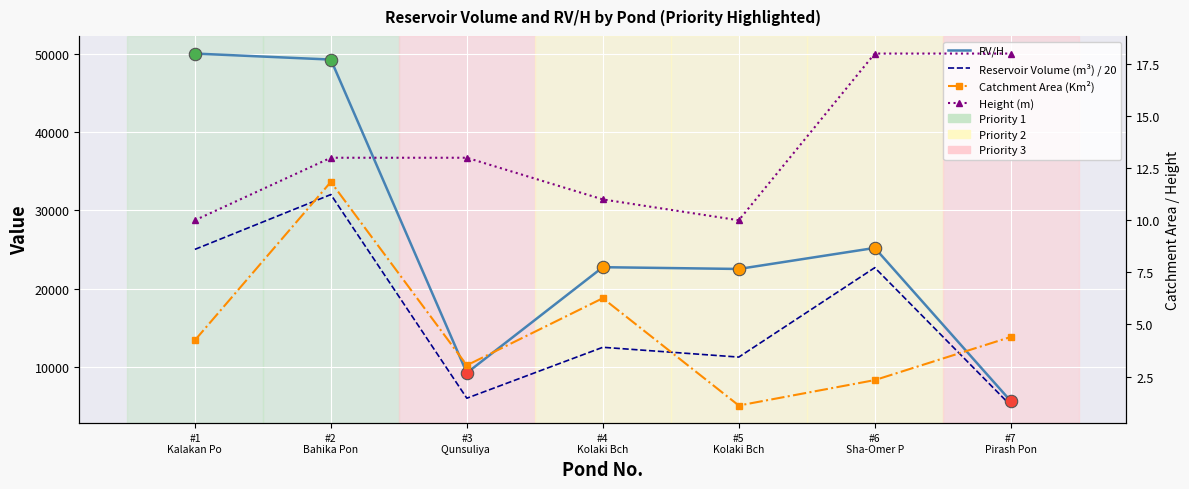

What is the total value across all series at #6
Sha-Omer P?

47872.0